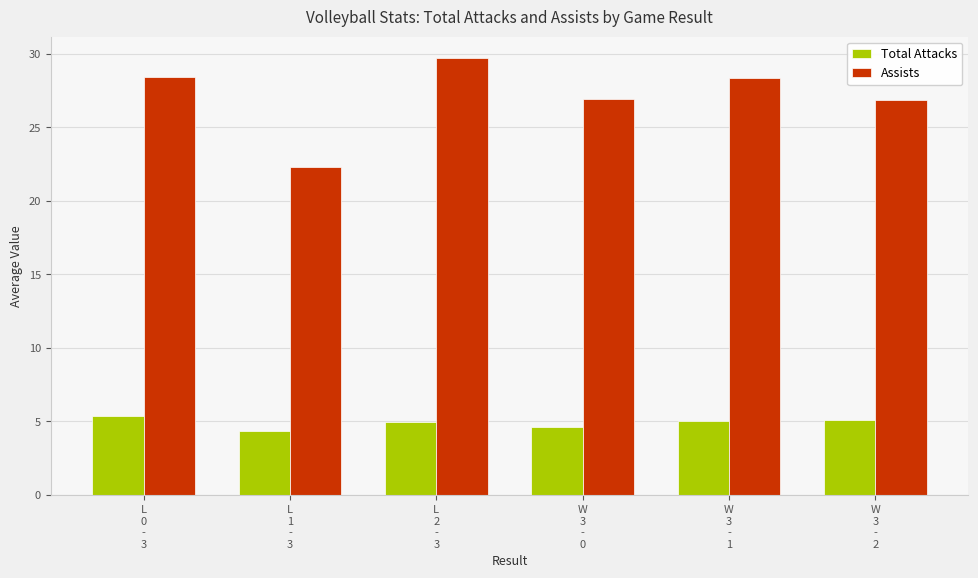

What is the maximum value for Assists?

29.7